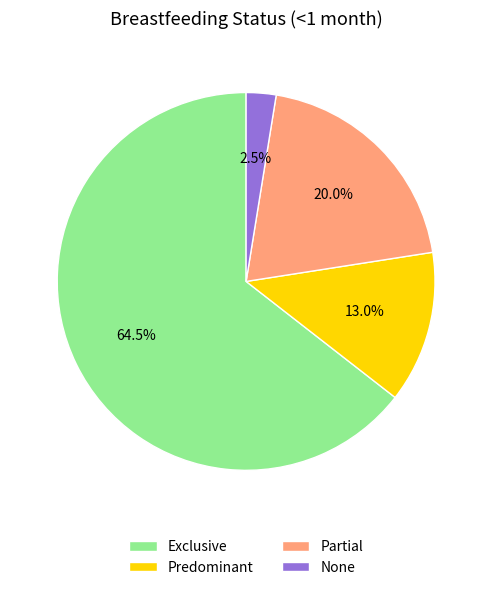

What is the largest slice in the pie chart?

Exclusive